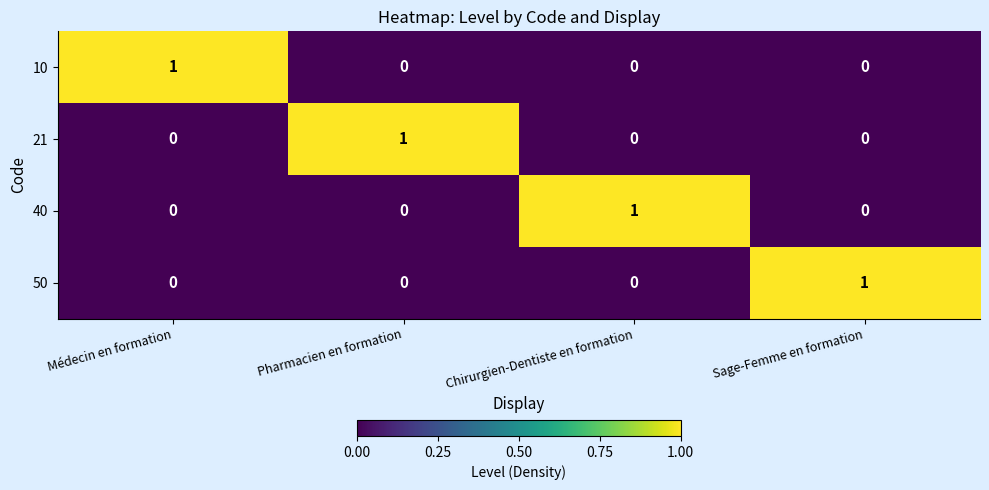

The value of 50 at Pharmacien en formation is 0. True or false?

True